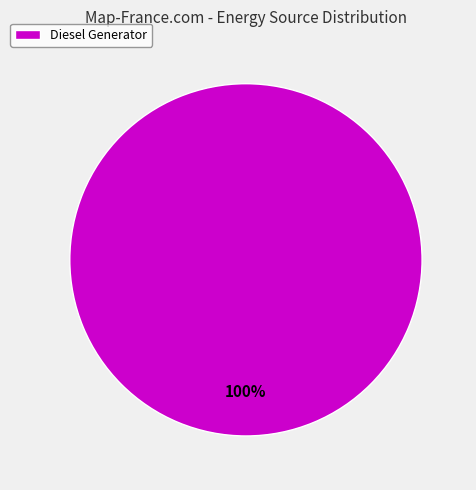

To the nearest percent, what portion does Diesel Generator represent?

100%